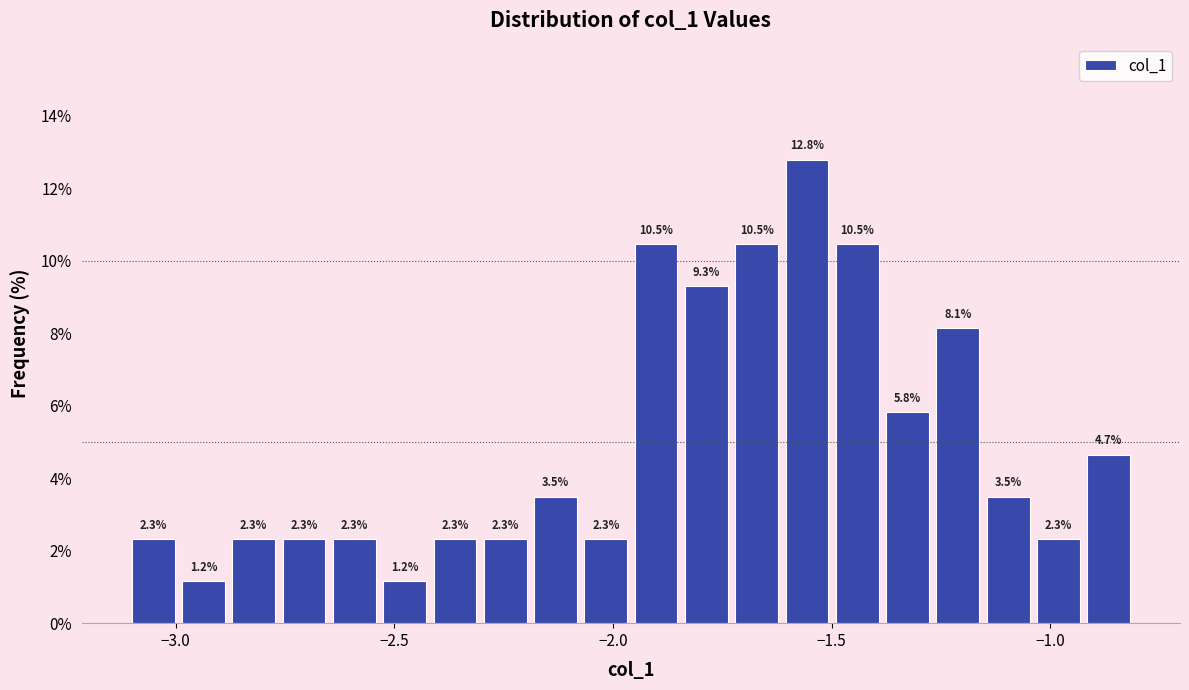

Read against the x-axis, roughly where is the centre of the tallest bar?

-1.55